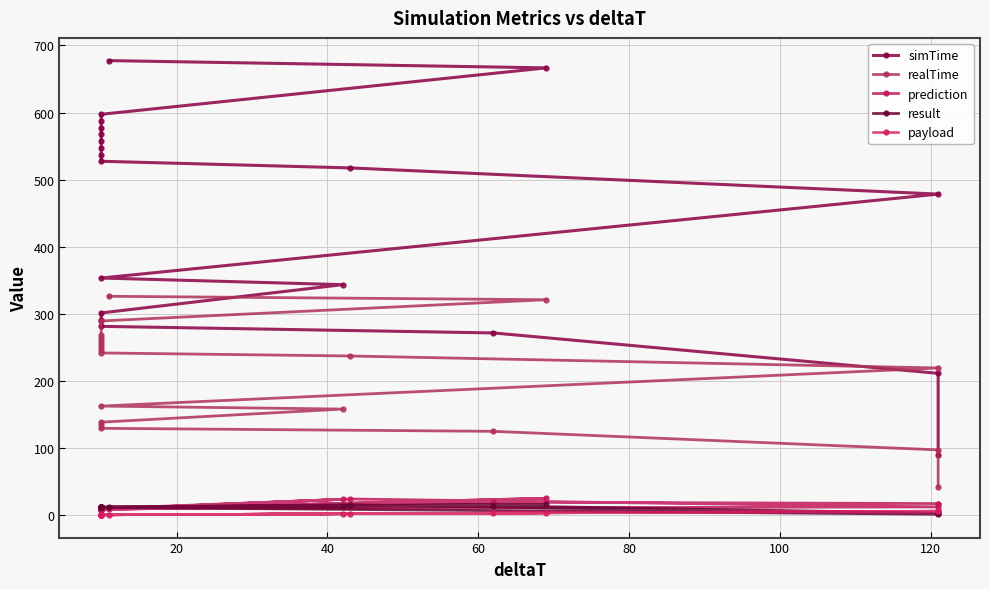

What is the sum of all realTime values?

4169.1